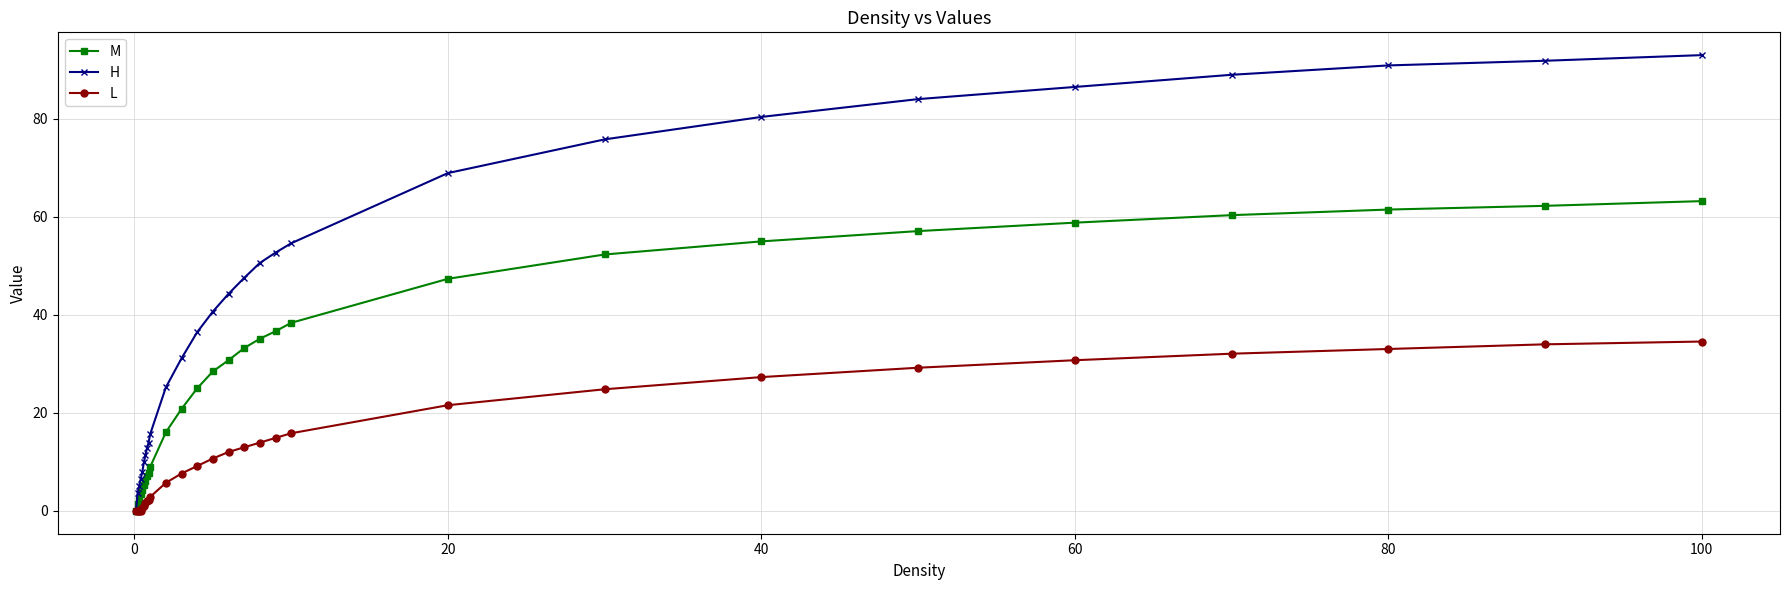

How many data points in L are less than 12?

14